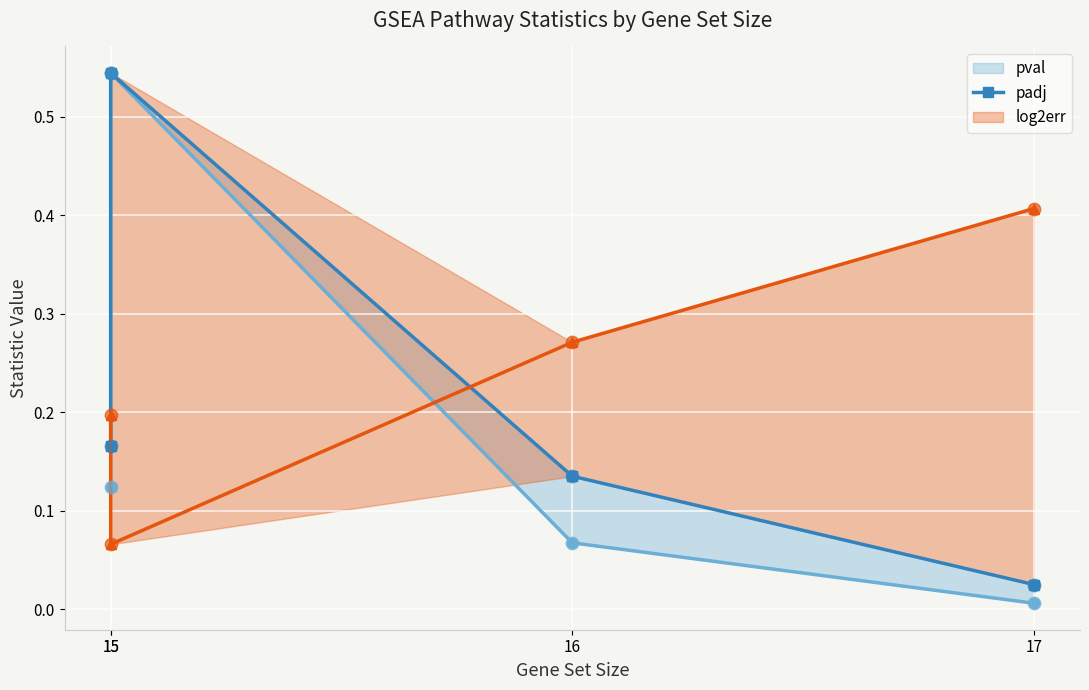

At how many categories does at least one series exceed 0?

4